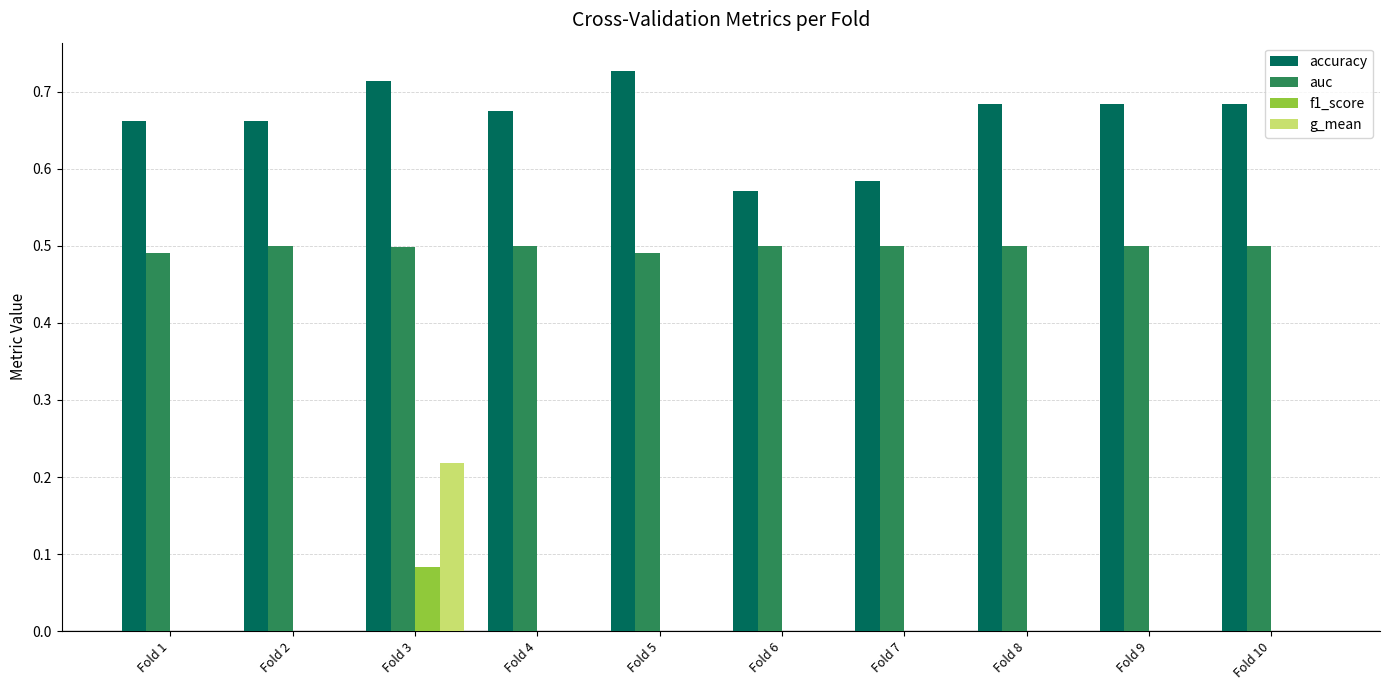

At which category is the sum across all series the highest?

Fold 3